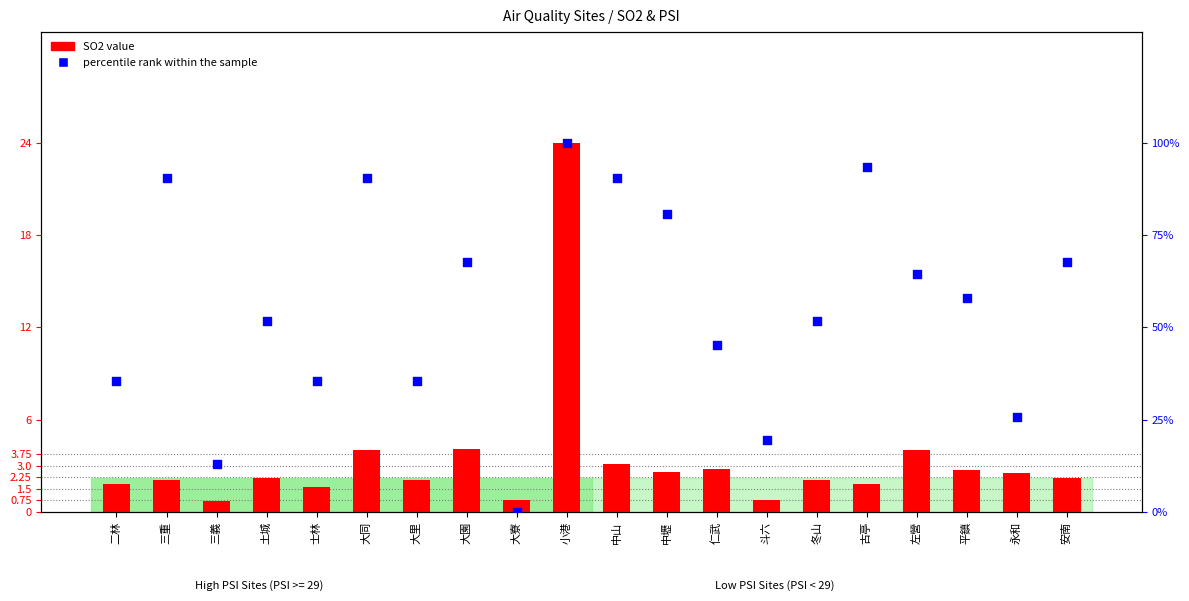

Is the value of percentile rank within the sample at 中山 greater than the value of SO2 value at 仁武?

Yes